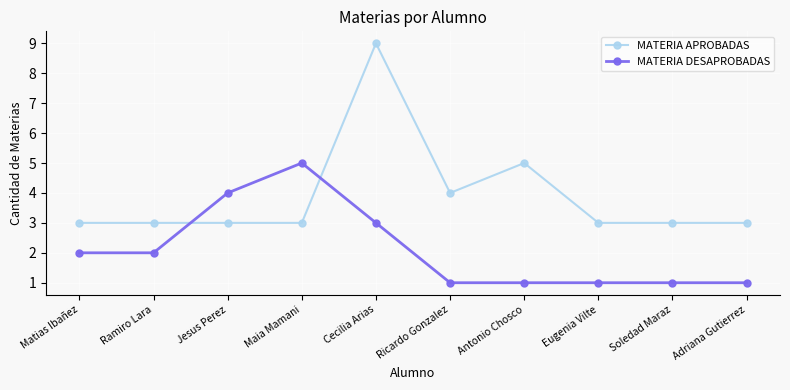

What is the difference between the second highest and minimum values in the MATERIA DESAPROBADAS series?

3